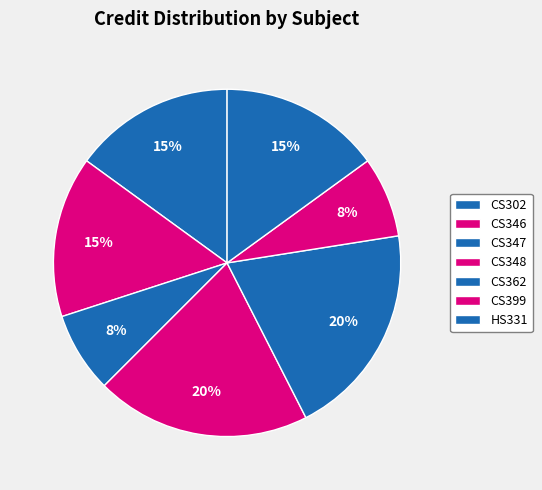

How many slices are in this pie chart?

7